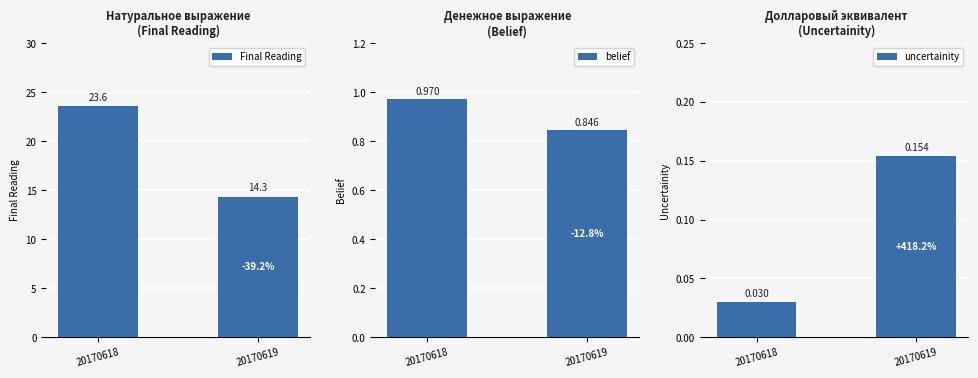

Reading left to right, extract all data points from this chart.

Final Reading: 20170618=23.6	20170619=14.3
belief: 20170618=1.0	20170619=0.8
uncertainity: 20170618=0.0	20170619=0.2